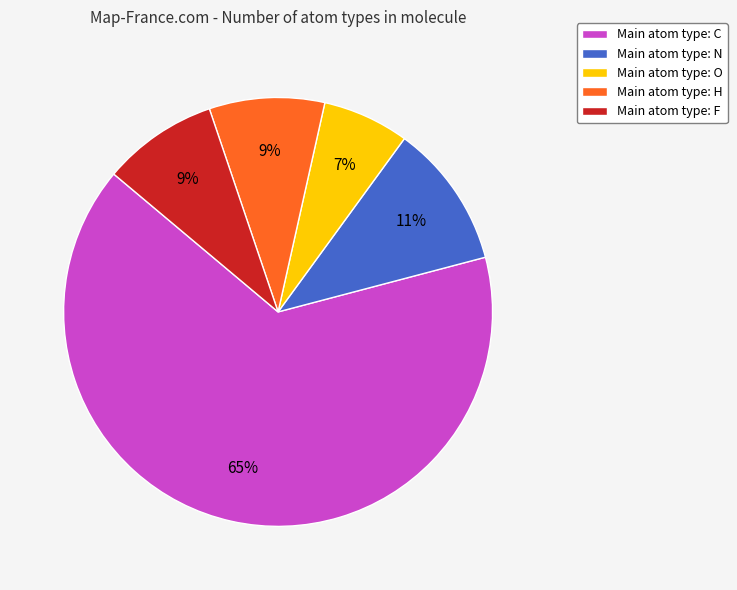

Which slice is the largest?

Main atom type: C